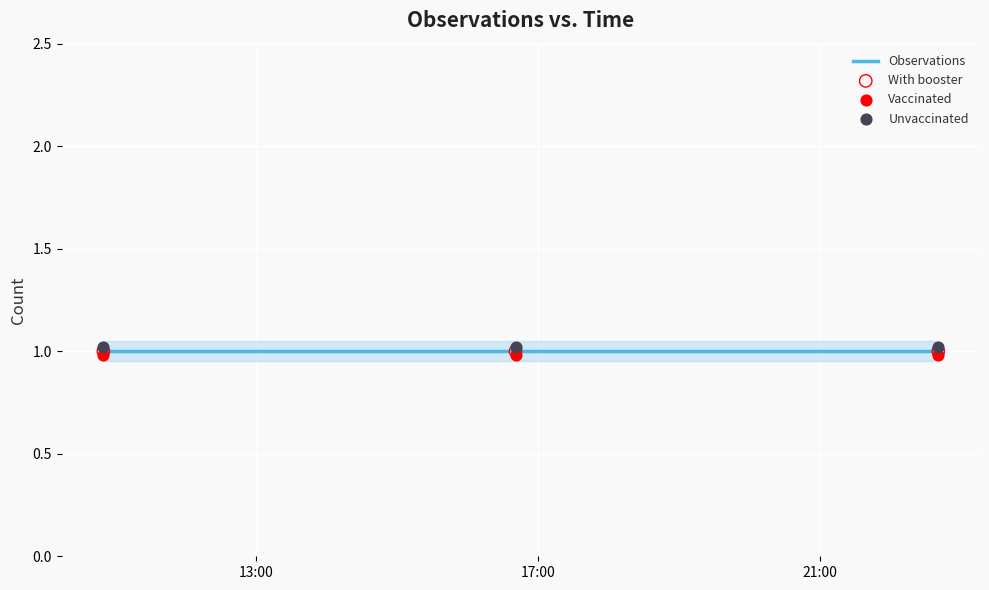

Which series reaches the minimum Y coordinate?

Vaccinated